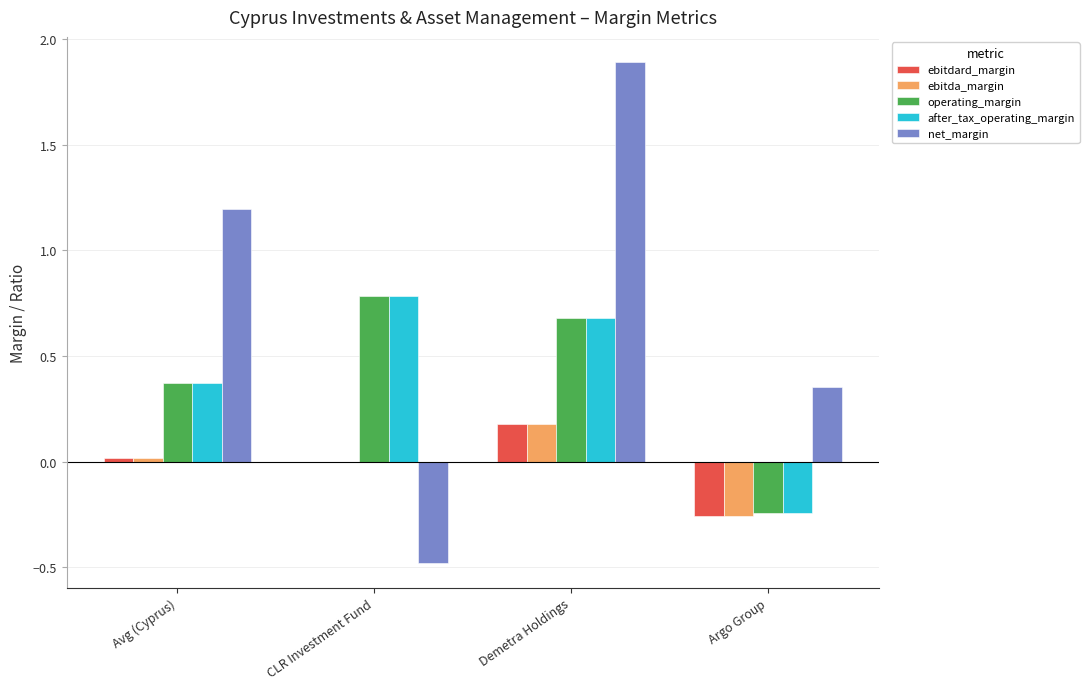

What is the sum of the after_tax_operating_margin values at Demetra Holdings and CLR Investment Fund?

1.5